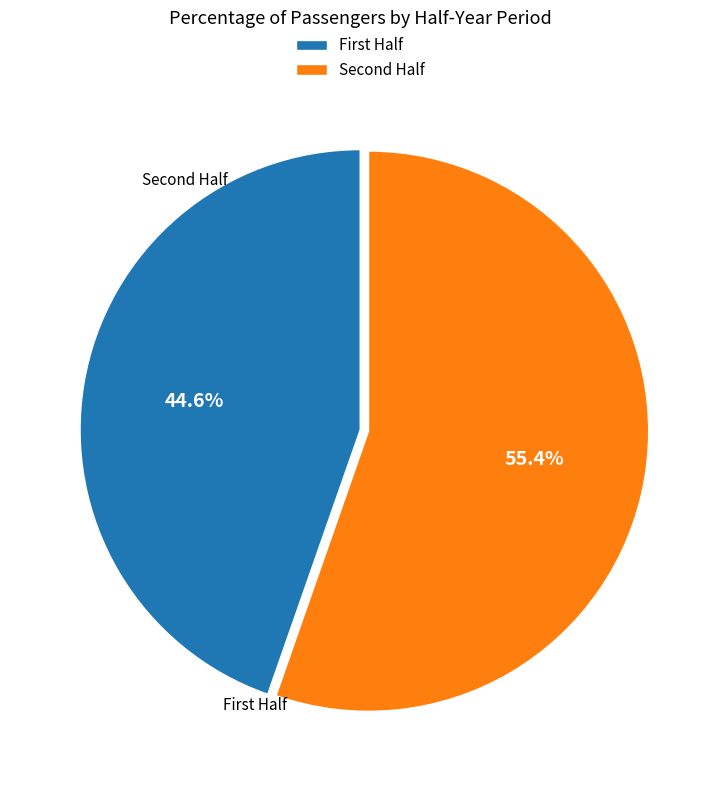

How many segments does this pie chart have?

2